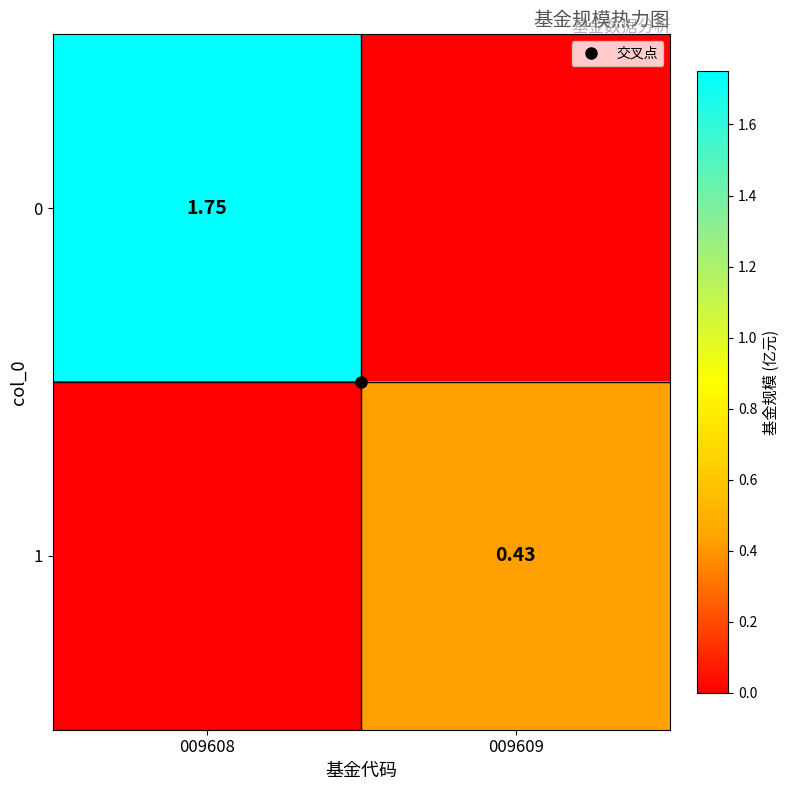

Which label corresponds to the smallest value in the chart?

009609